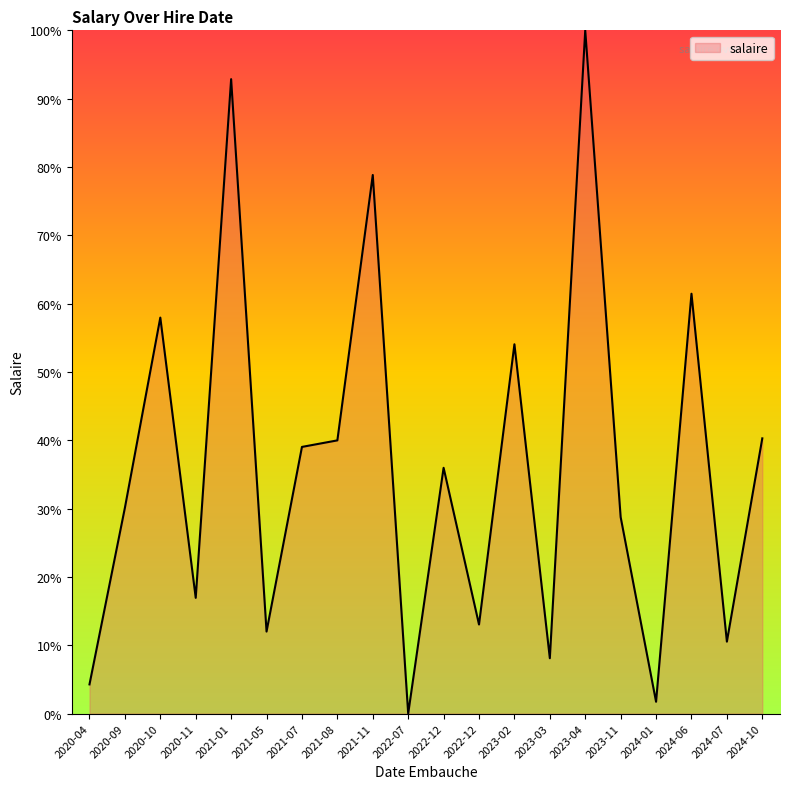

List the labels in order of value, largest first.

2023-04, 2021-01, 2021-11, 2024-06, 2020-10, 2023-02, 2024-10, 2021-08, 2021-07, 2022-12, 2020-09, 2023-11, 2020-11, 2022-12, 2021-05, 2024-07, 2023-03, 2020-04, 2024-01, 2022-07